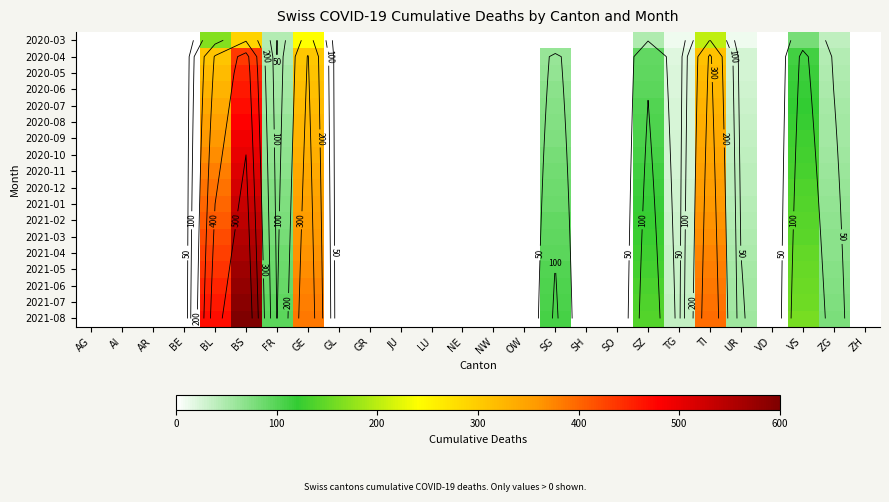

Is the value of 2020-08 at SG greater than the value of 2021-03 at BS?

No